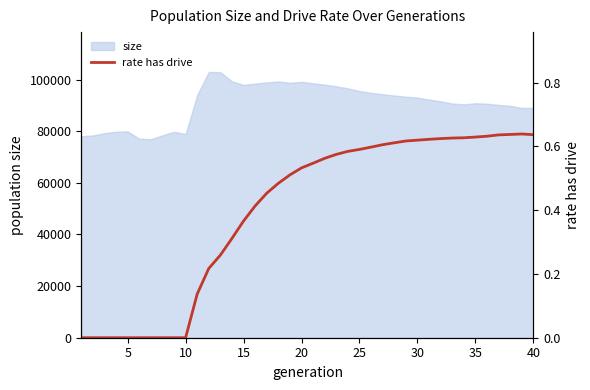

Reading left to right, extract all data points from this chart.

0.0	0.0	0.0	0.0	0.0	0.0	0.0	0.0	0.0	0.0	0.1	0.2	0.3	0.3	0.4	0.4	0.5	0.5	0.5	0.5	0.5	0.6	0.6	0.6	0.6	0.6	0.6	0.6	0.6	0.6	0.6	0.6	0.6	0.6	0.6	0.6	0.6	0.6	0.6	0.6